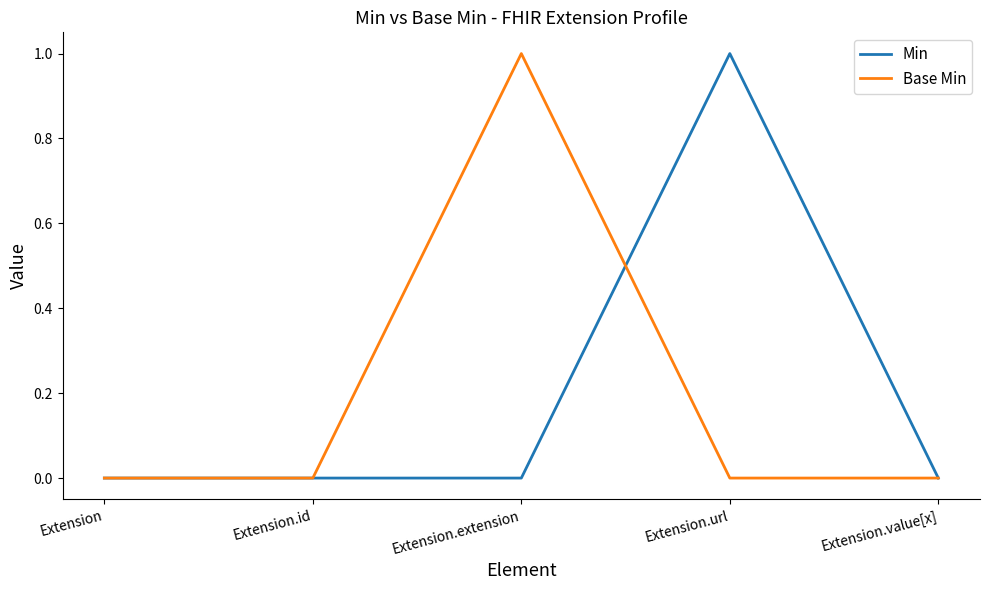

True or false: Base Min has a value of -1 at Extension.value[x].

False